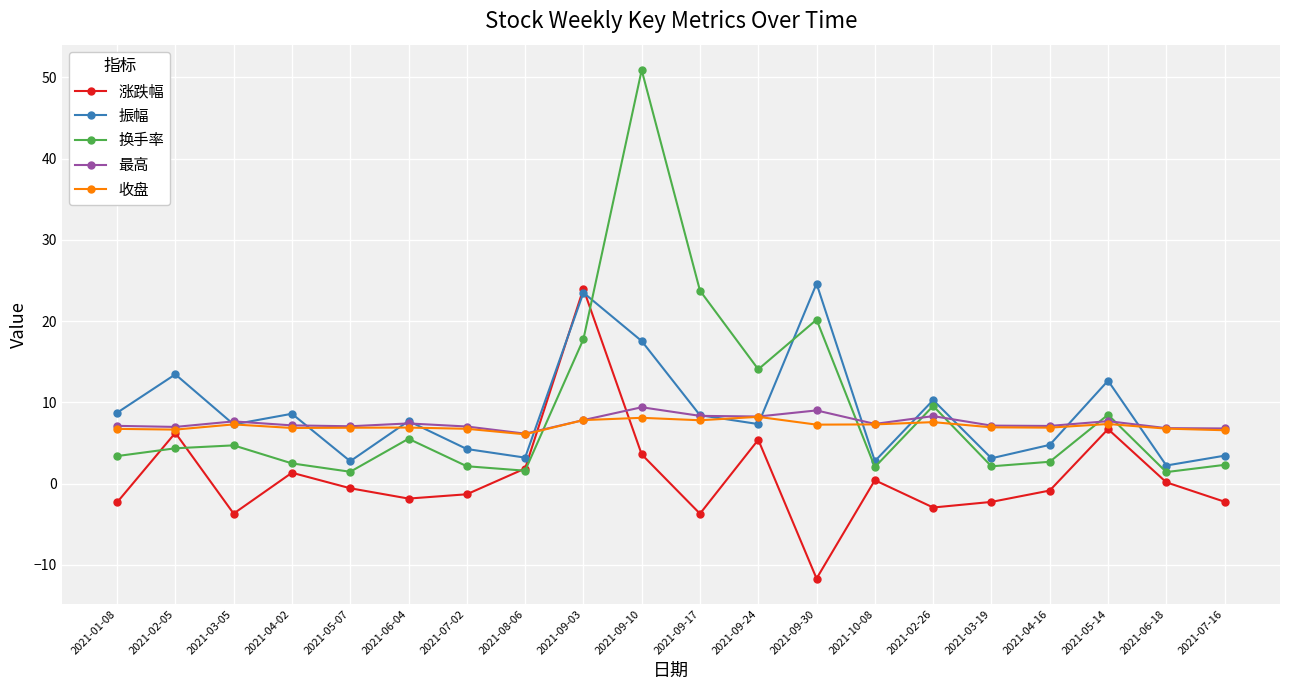

True or false: 最高 has a value of 6.8 at 2021-07-16.

True